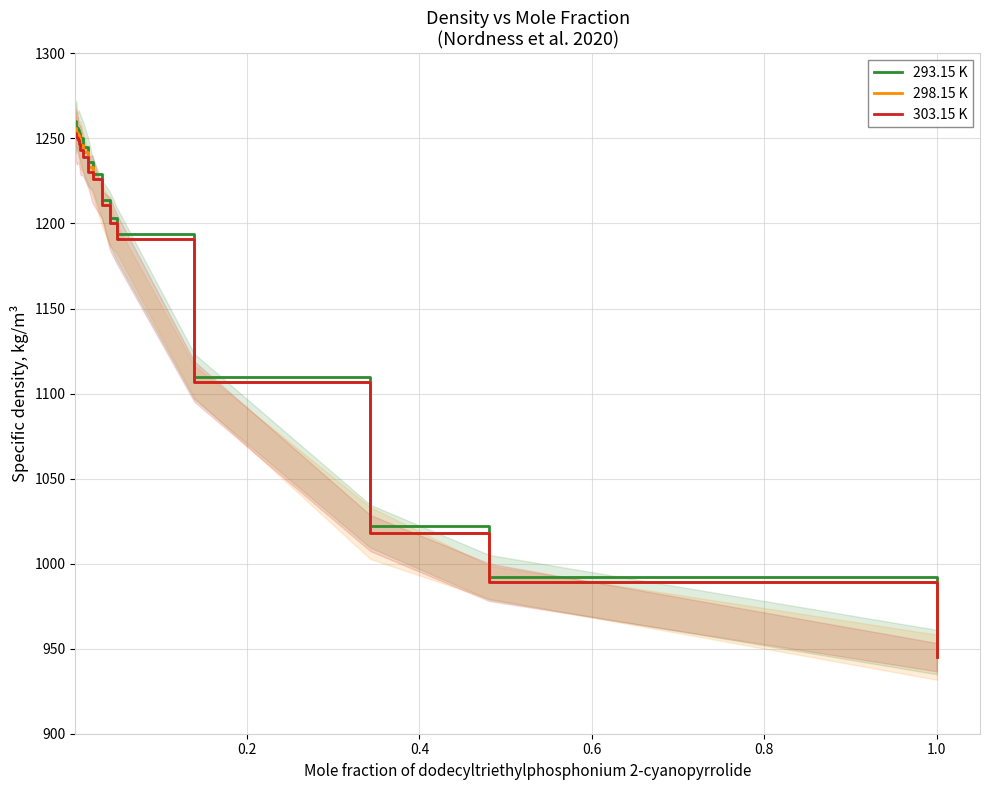

What are all the series names shown in the legend?

293.15 K, 298.15 K, 303.15 K